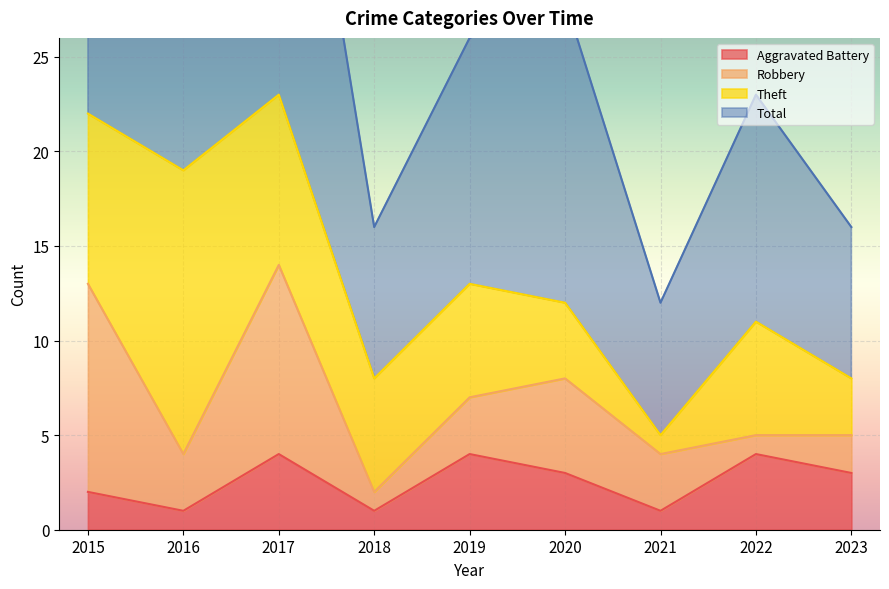

What is the lowest value of the Total series?

12